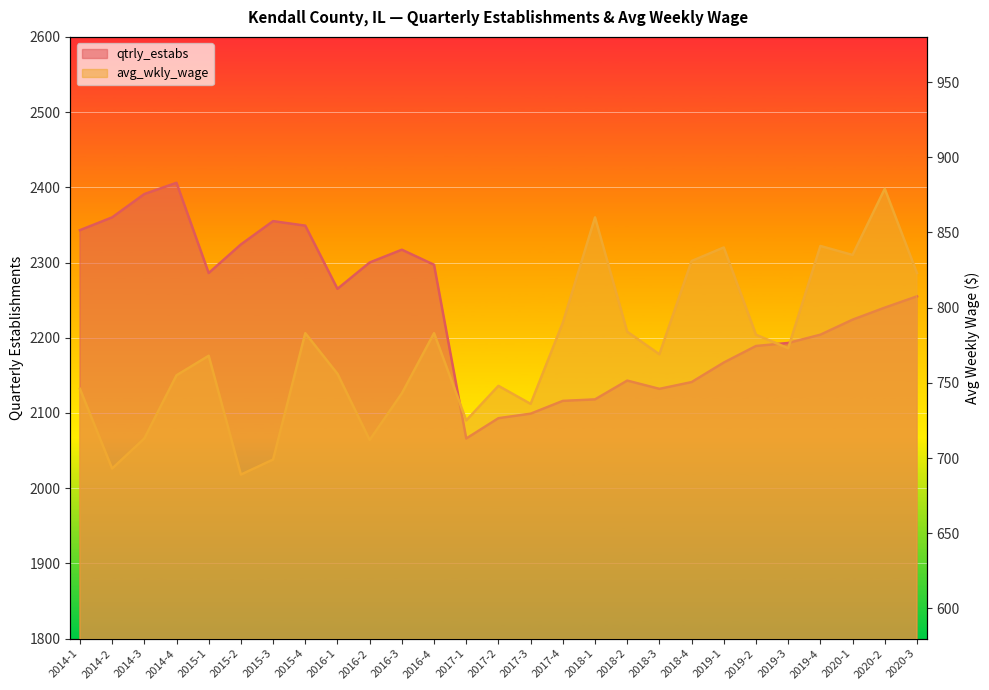

The value of qtrly_estabs at 2014-3 is 2391. True or false?

True